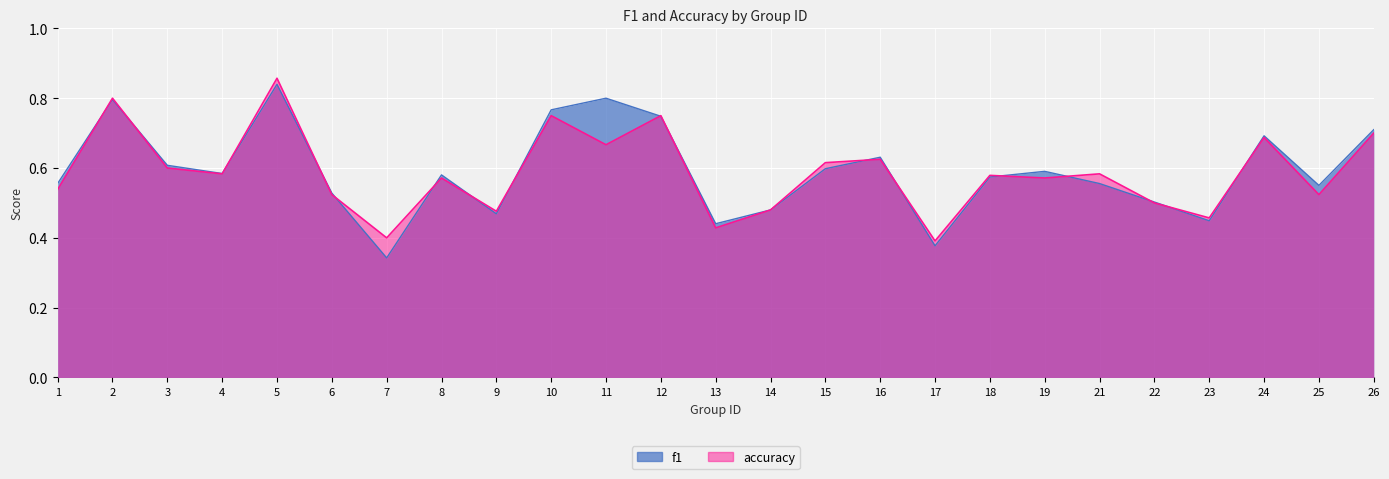

Count the f1 values in the range 0 to 1.

25